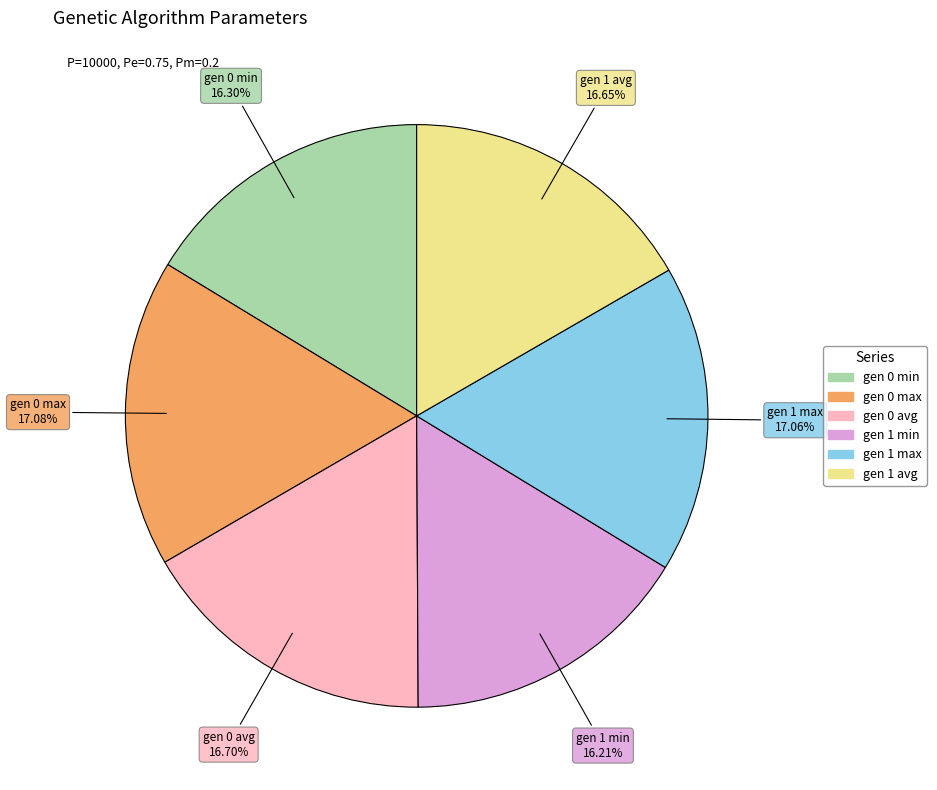

Approximately how many times larger is the value at gen 1 avg compared to gen 0 max?

1.0